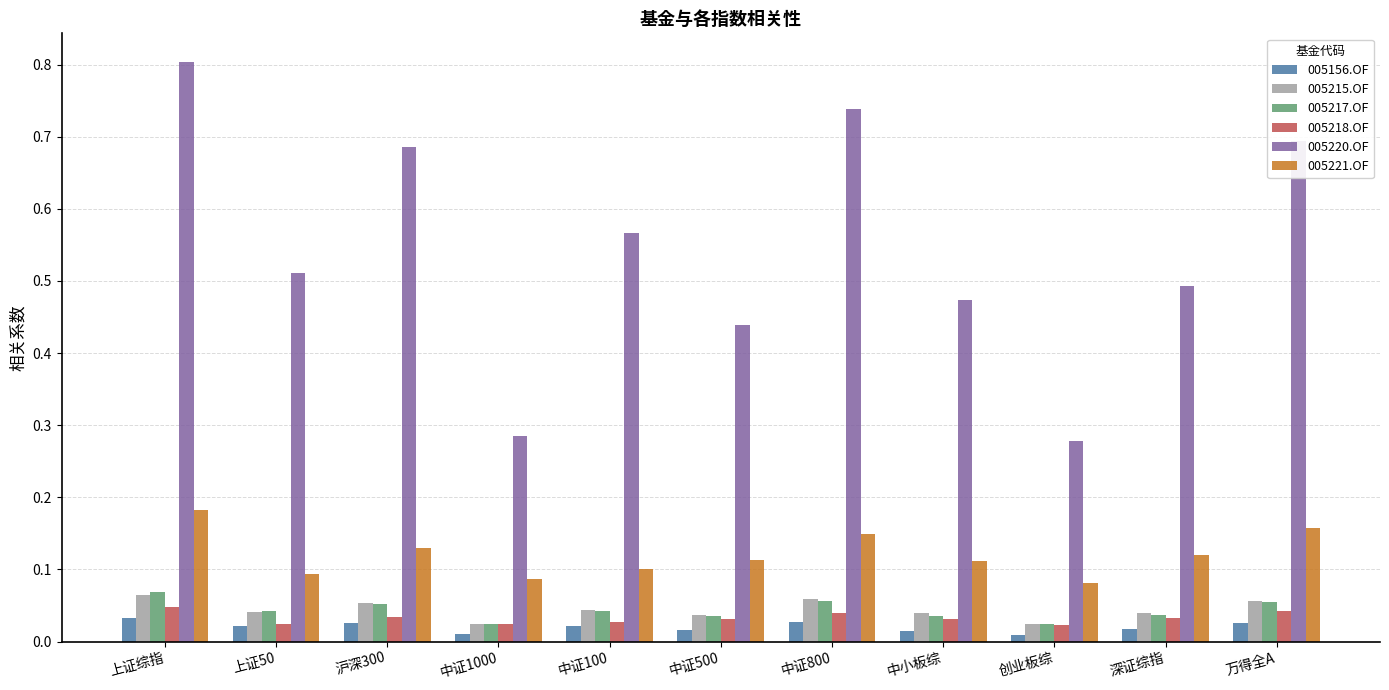

At how many categories does at least one series exceed 0?

11